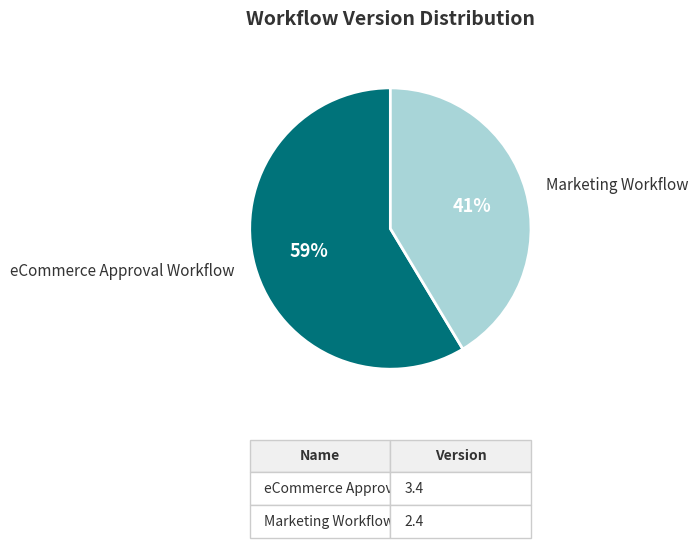

What is the ratio of the value at Marketing Workflow to the value at eCommerce Approval Workflow?

0.7